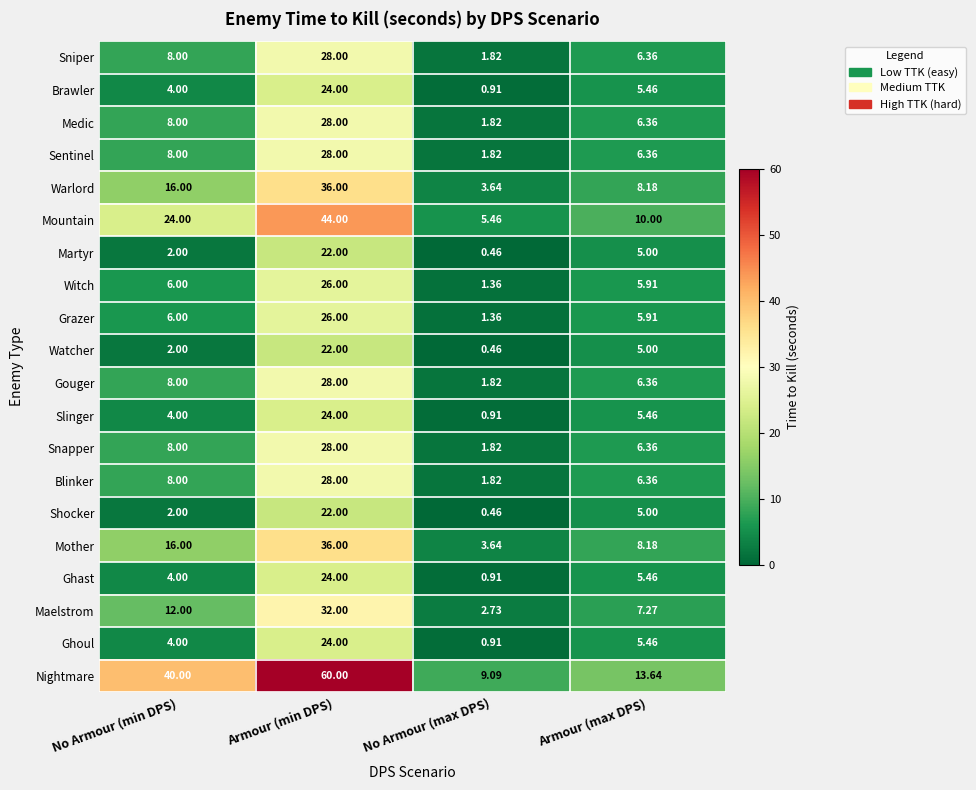

Is the value of Mountain at Armour (min DPS) greater than the value of Snapper at Armour (max DPS)?

Yes